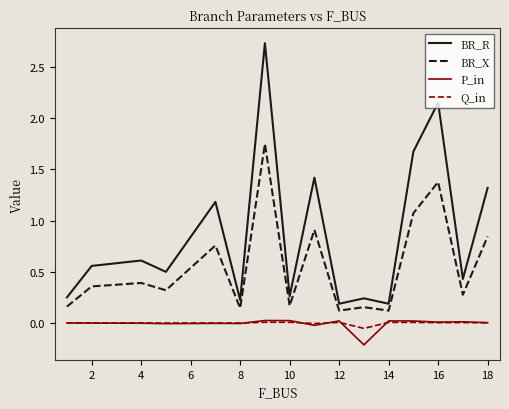

Which series has the largest range (max minus min)?

BR_R